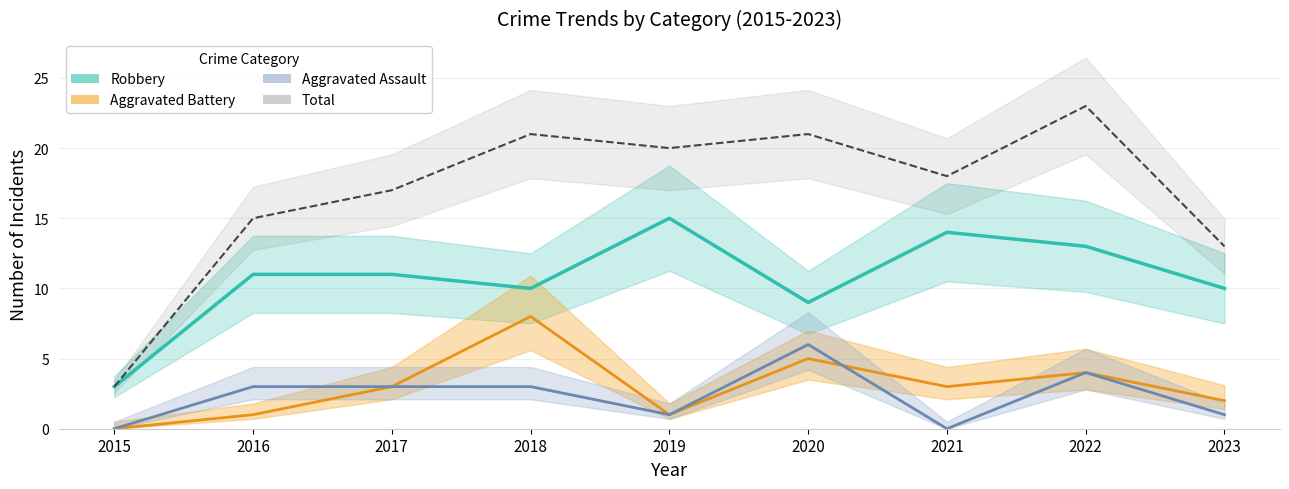

Which series has the largest total across all categories?

Total